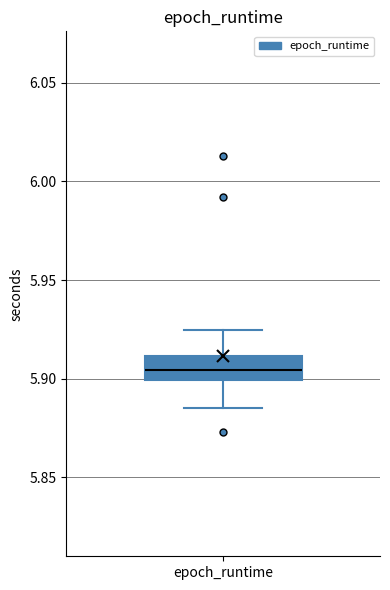

Read this box plot against the y-axis: the position of the median line, the range covered by the box, and the ends of both whiskers. The values are not printed on the chart, so give them approximately, as read against the axis.

median 5.905, box 5.900 to 5.910, whiskers 5.885 to 5.925